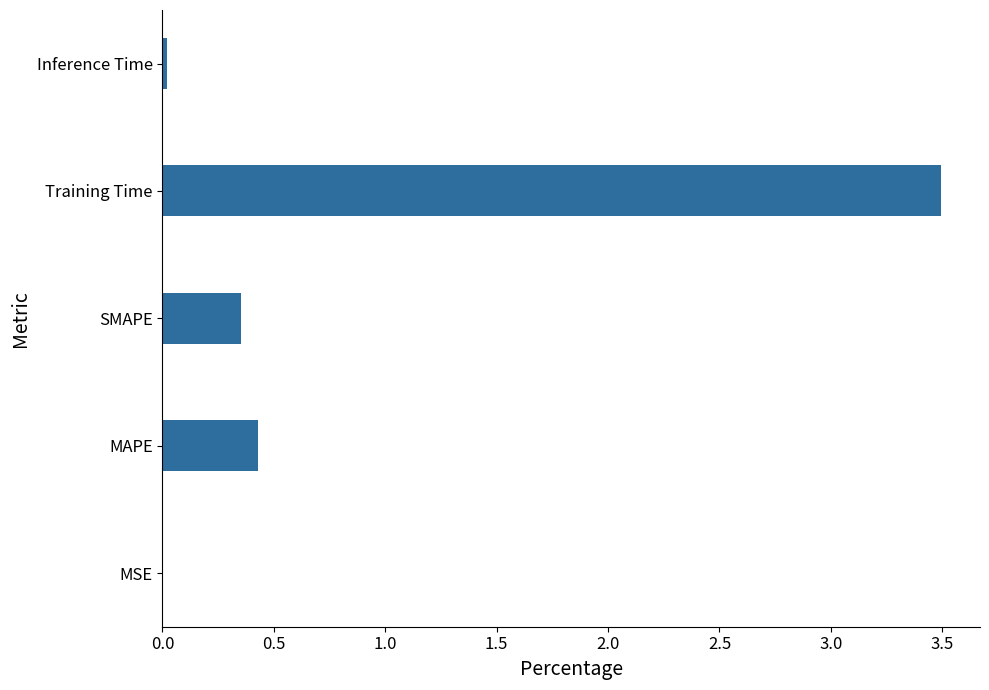

The value at Training Time is 3.5. True or false?

True